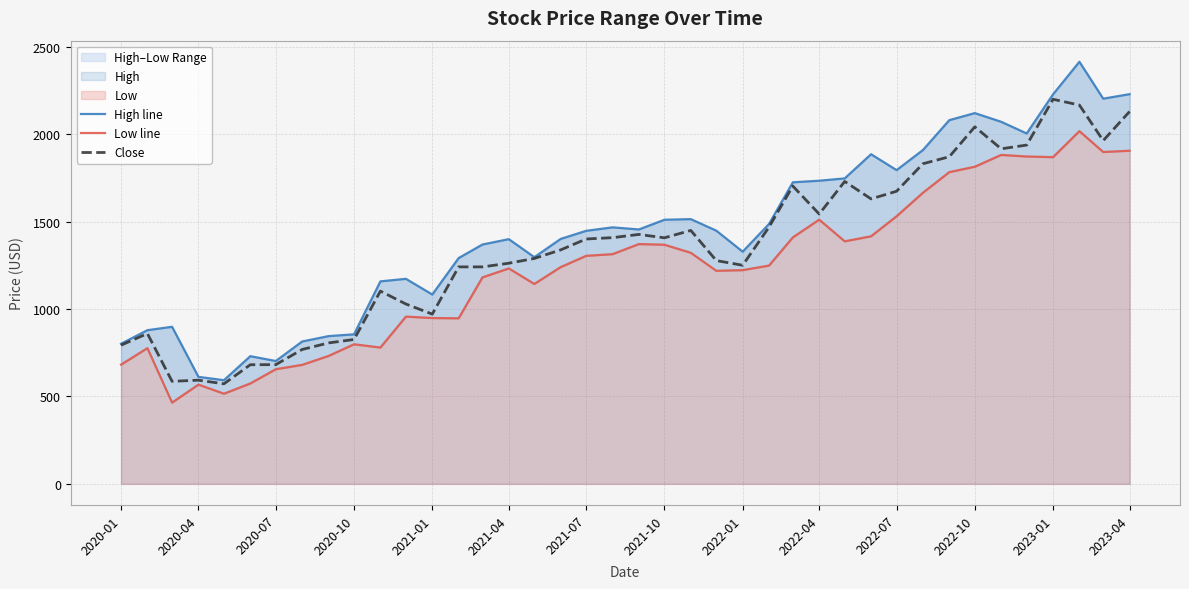

What is the average value of the High line series?

1443.6